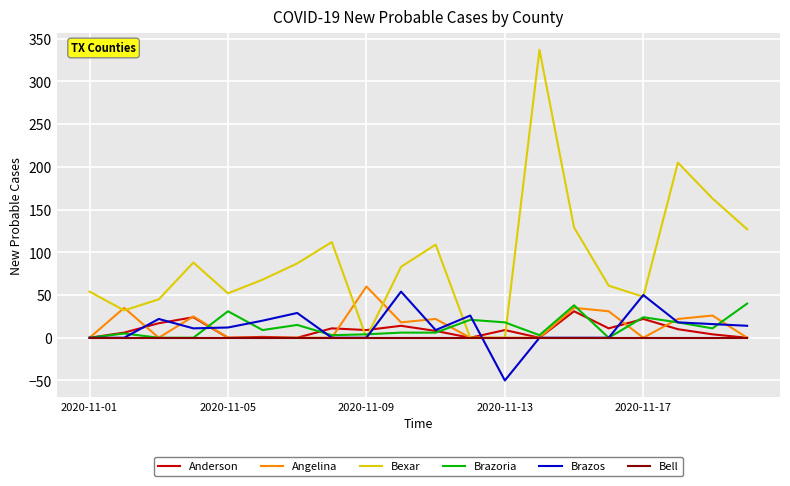

Which series has the largest total across all categories?

Bexar